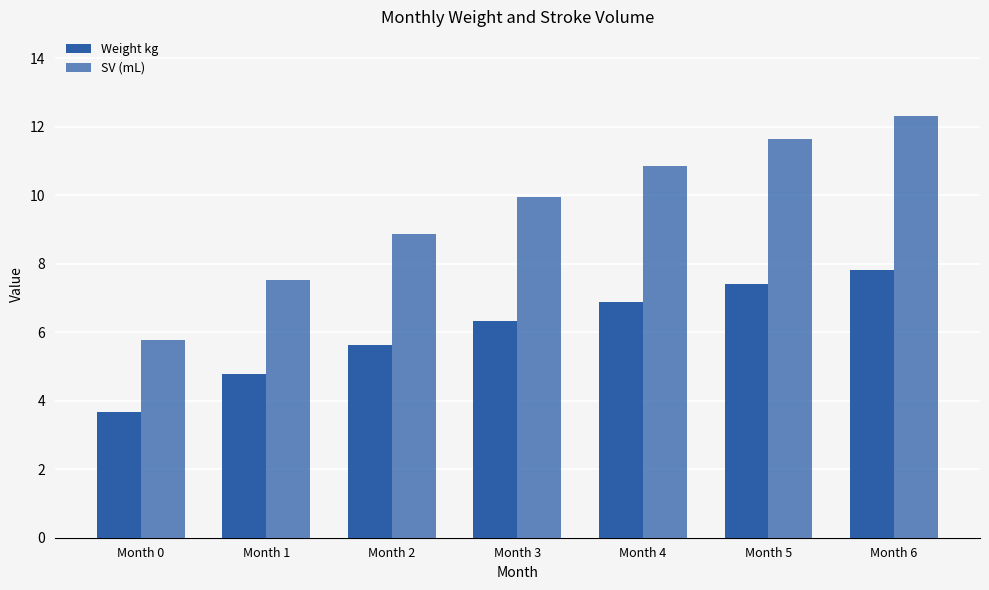

How many categories are shown in the chart?

7